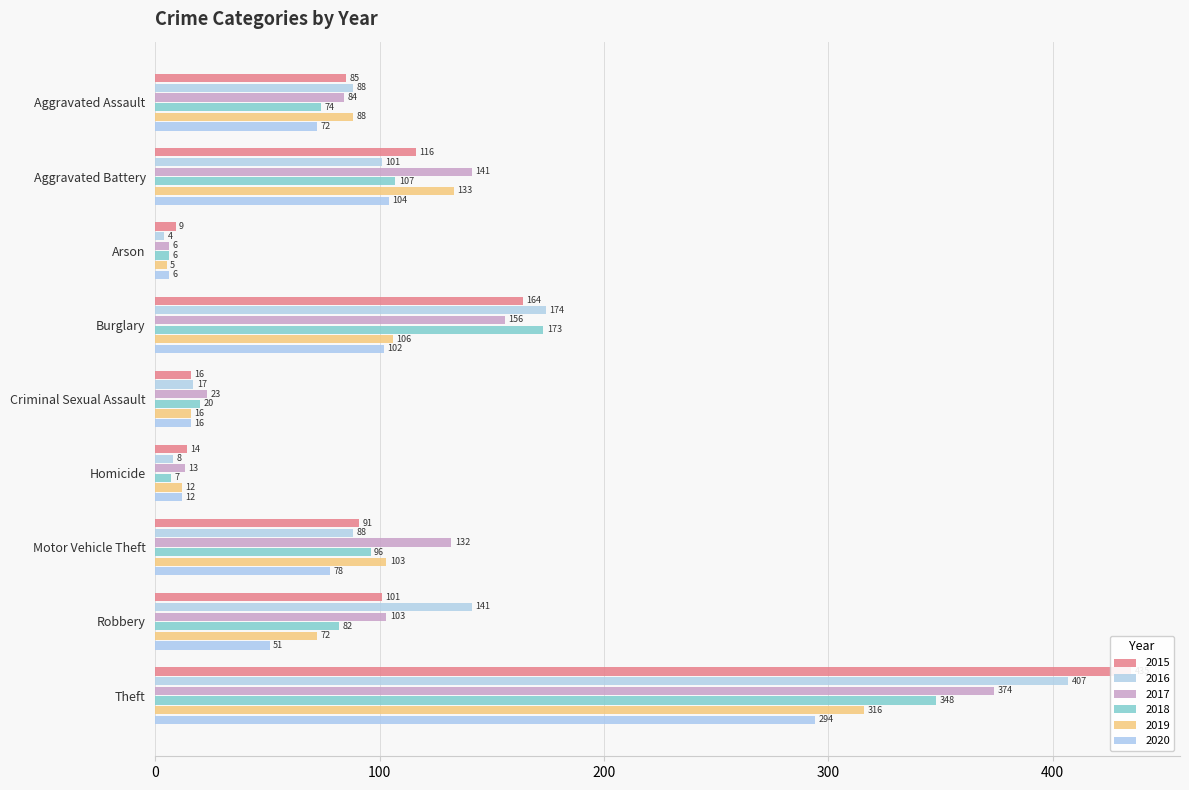

Is it true that 2018 equals 20 at Criminal Sexual Assault?

True